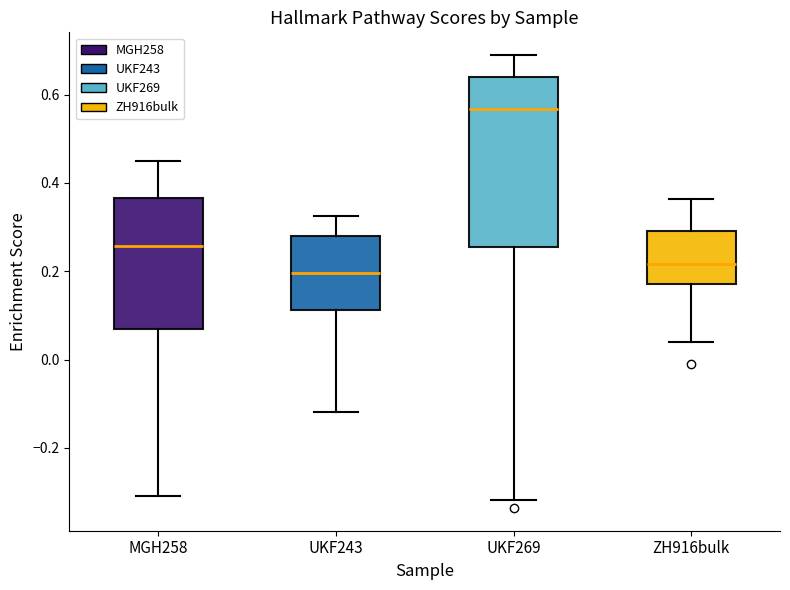

Comparing the boxes themselves (not the whiskers), which one is the tallest?

UKF269